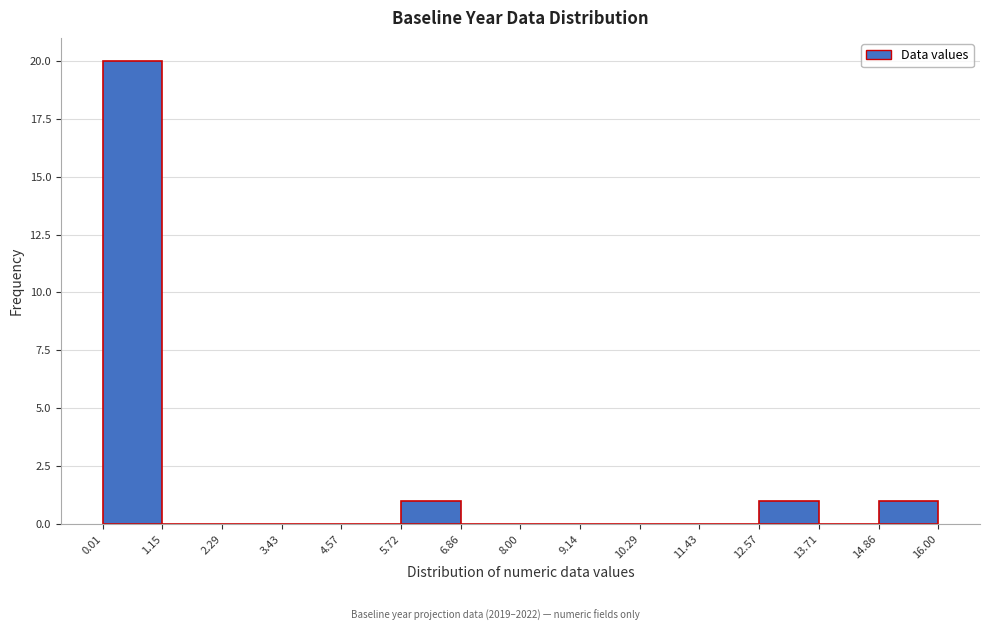

Which range on the x-axis has the tallest bar?

0.01 to 1.15